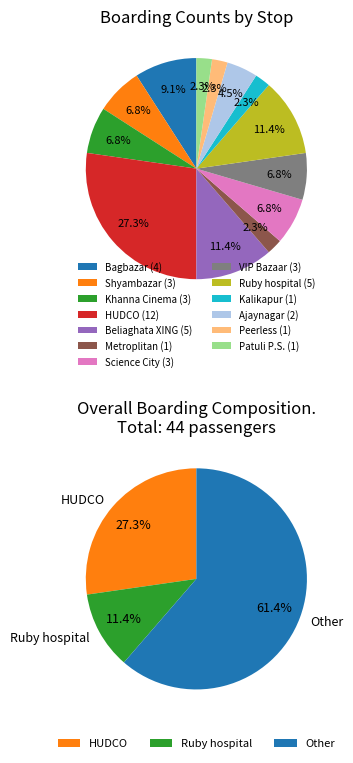

Does Metroplitan account for over 50% of the chart?

No